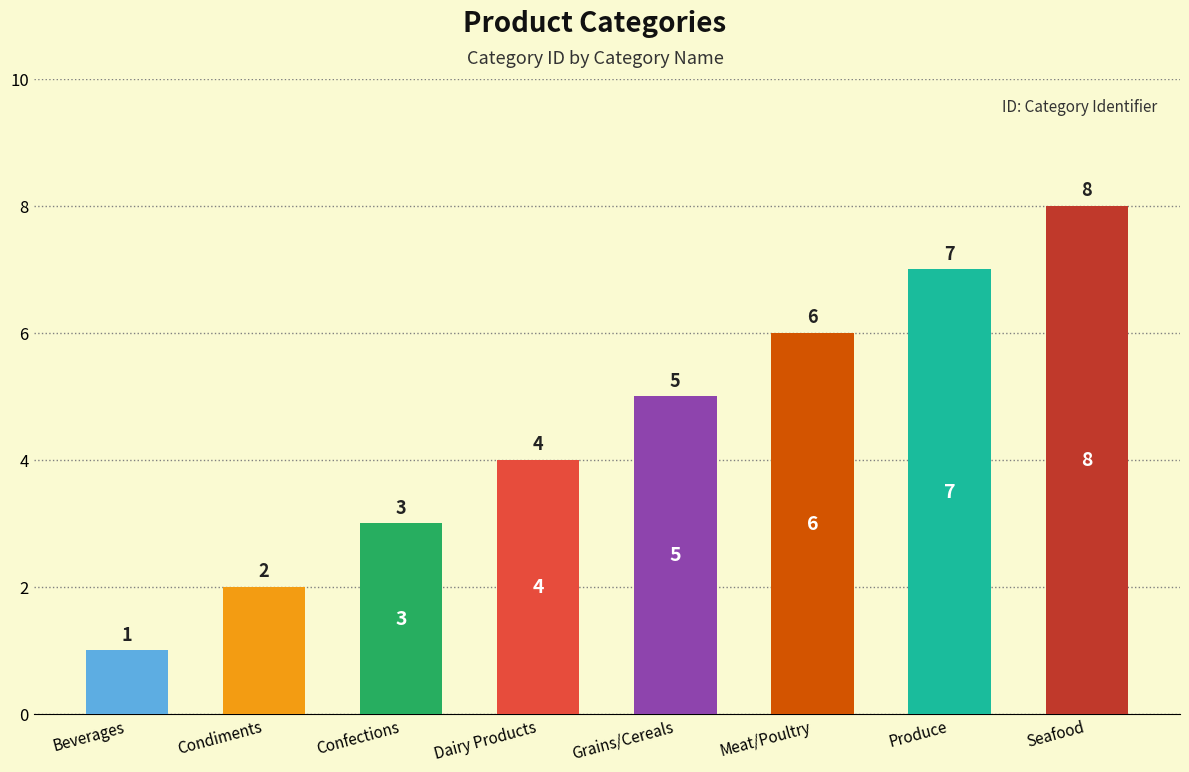

Reading left to right, extract all data points from this chart.

Beverages=1	Condiments=2	Confections=3	Dairy Products=4	Grains/Cereals=5	Meat/Poultry=6	Produce=7	Seafood=8